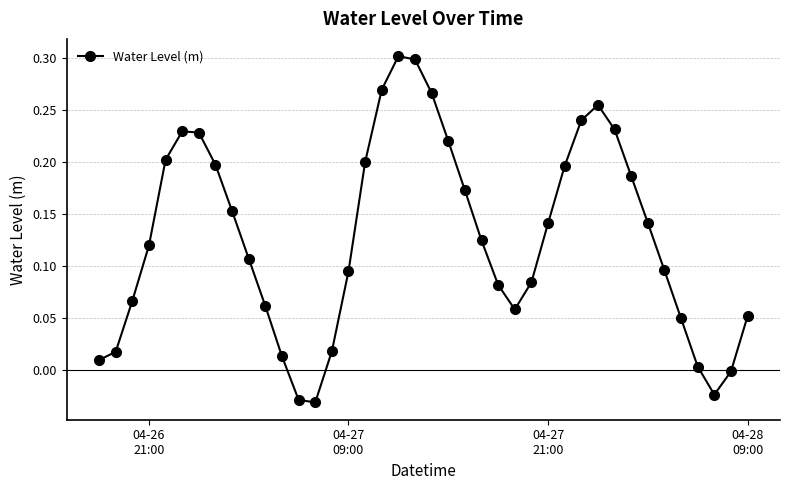

How many points are higher than both their immediate neighbors (excluding endpoints)?

3